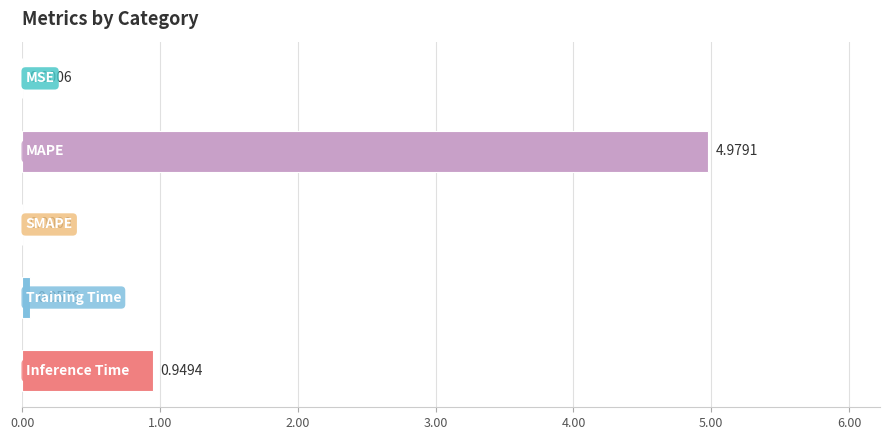

What is the sum of all values?

6.0